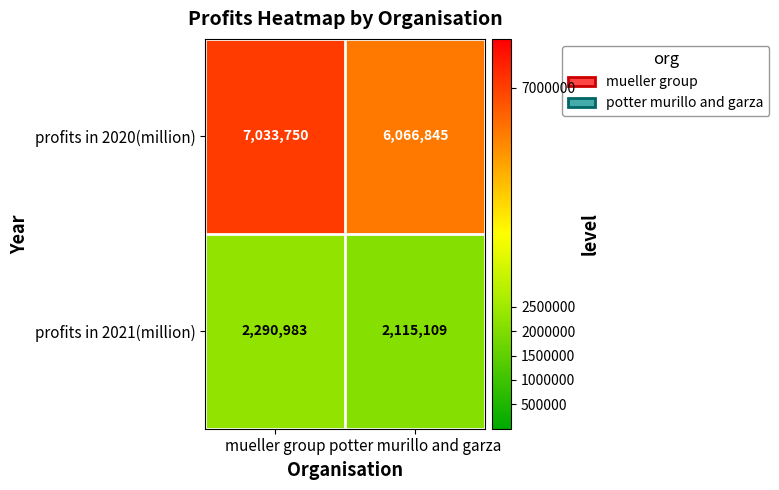

Which series has the largest total across all categories?

profits in 2020(million)